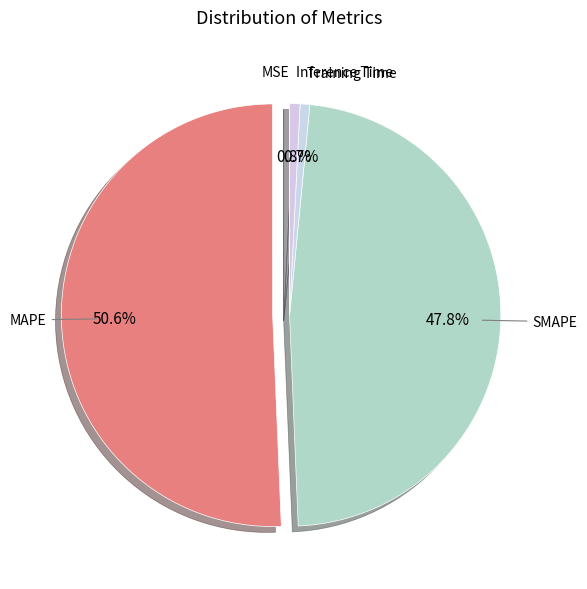

Which category has the biggest portion of the pie?

MAPE